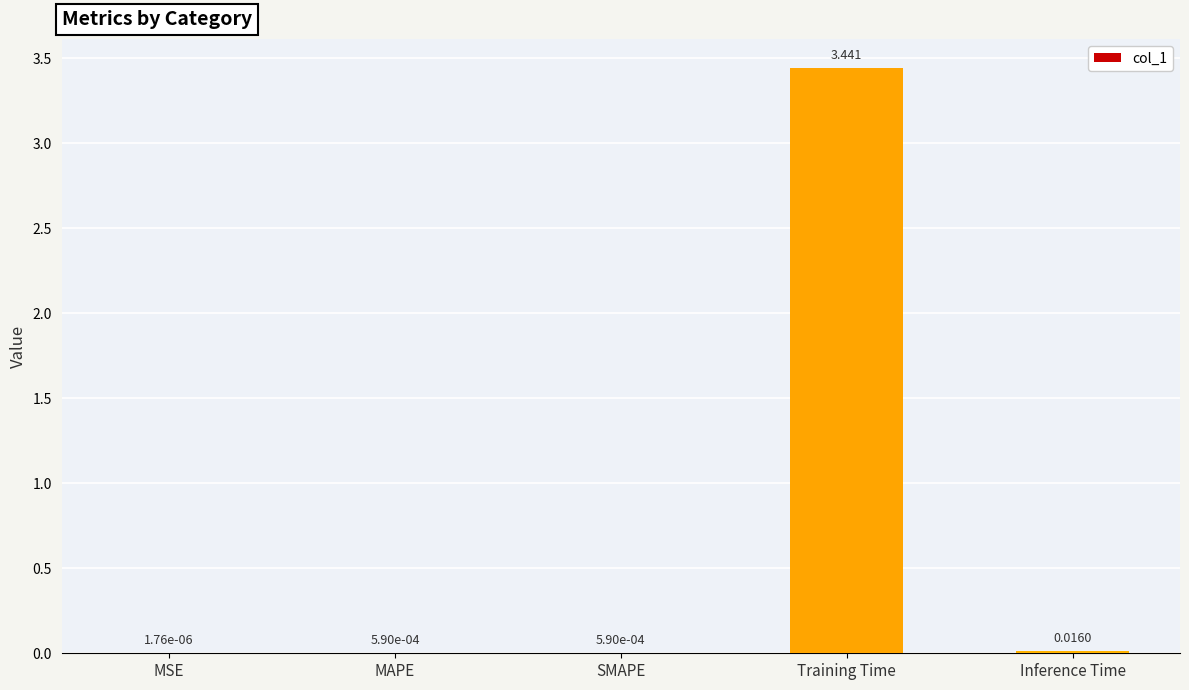

Does the chart contain stacked bars?

No